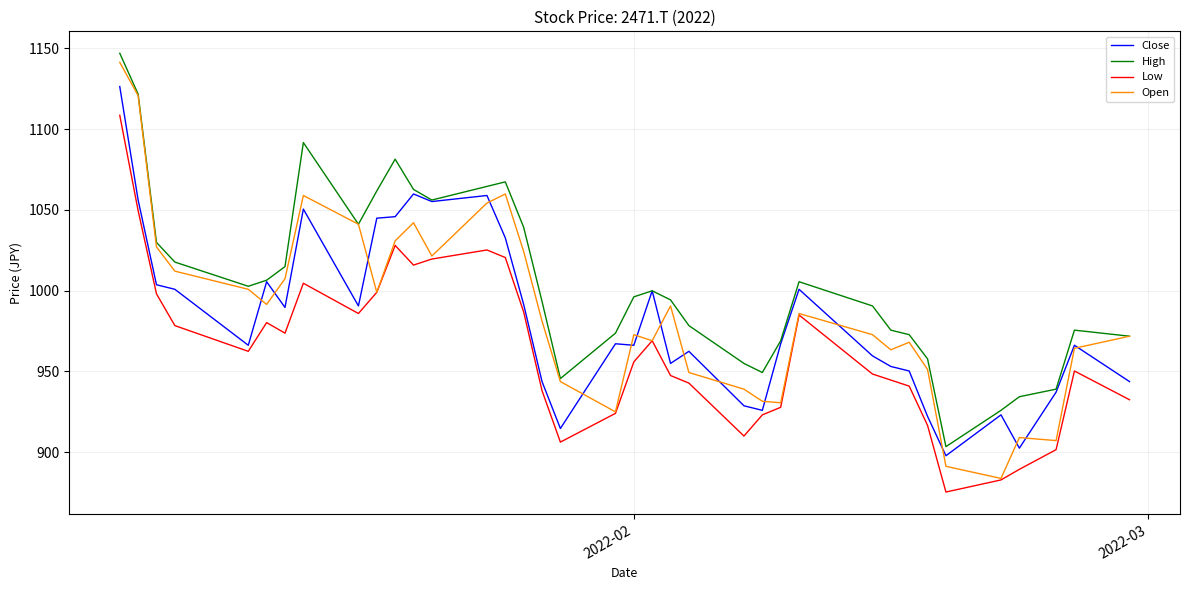

What is the maximum value for Close?

1126.4